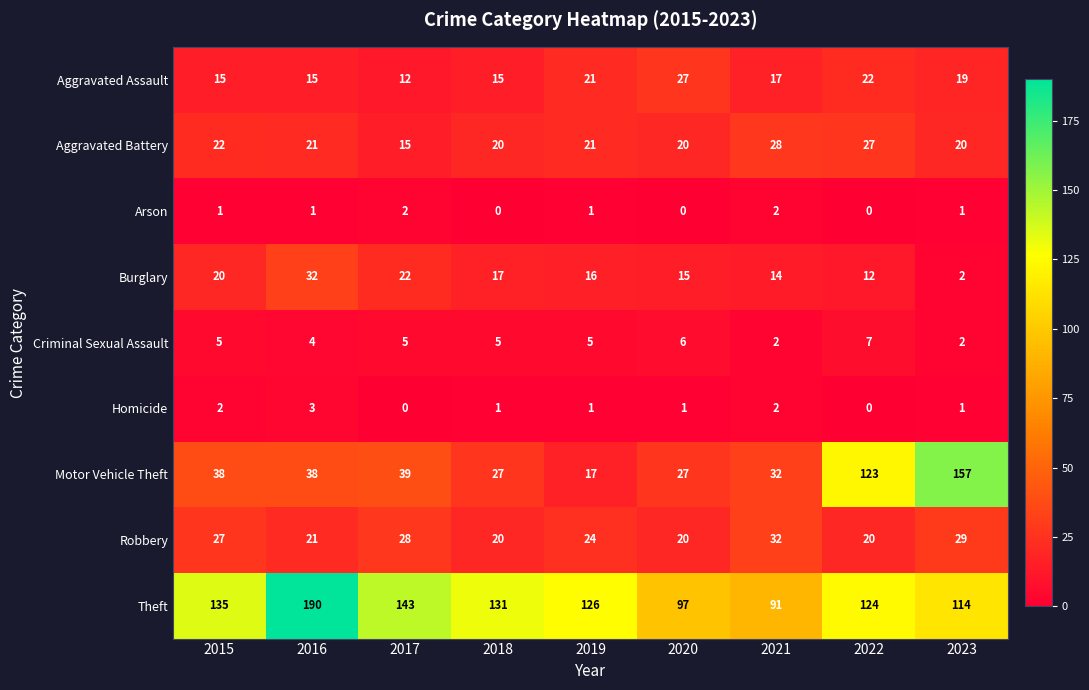

What is the total value across all series at 2022?

335